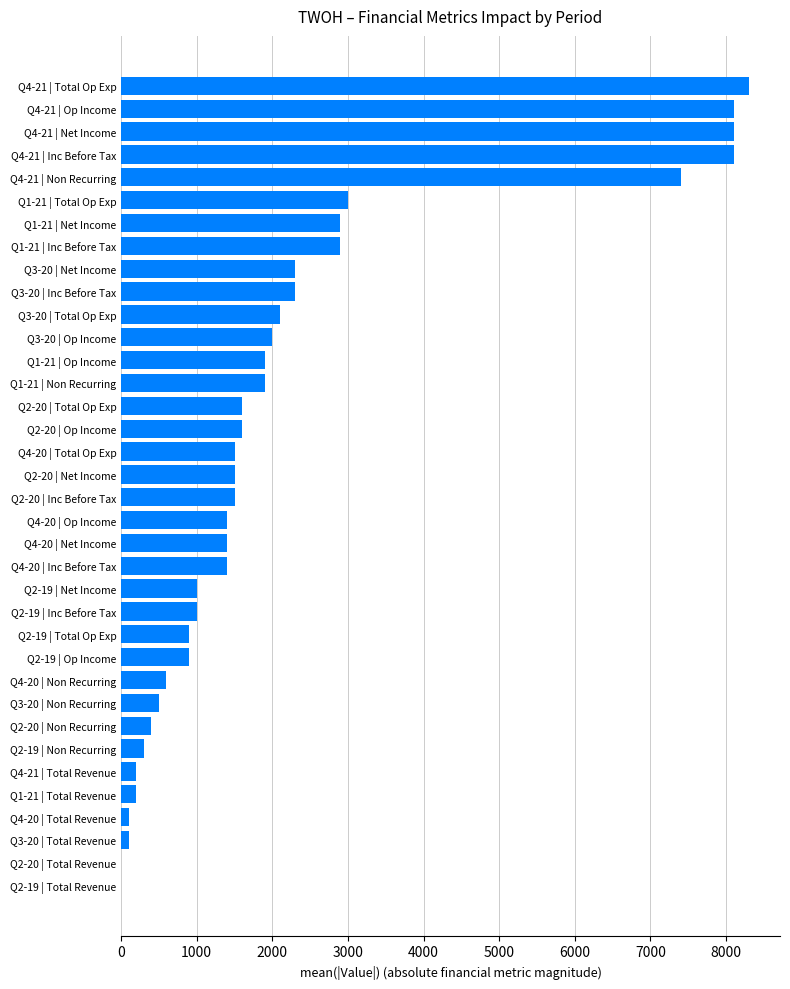

Which label corresponds to the largest value in the chart?

Q4-21 | Total Op Exp